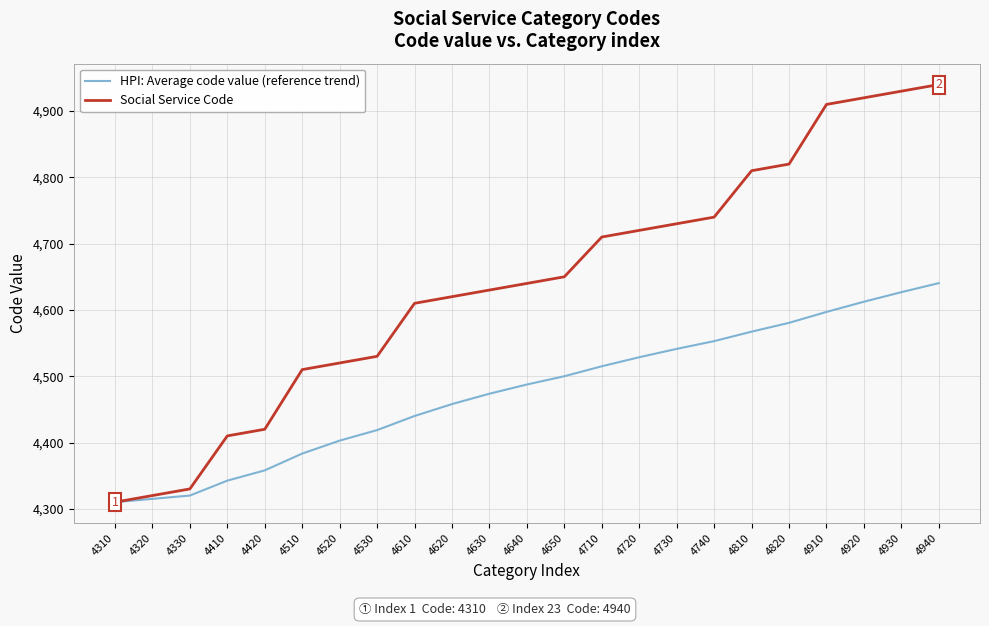

Which series has the largest total across all categories?

Social Service Code